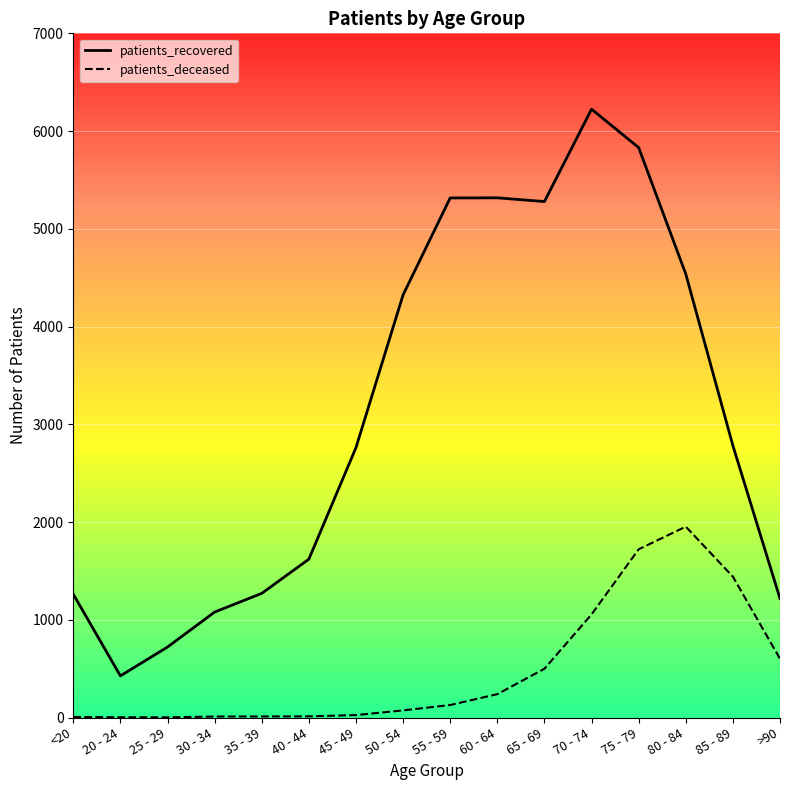

Reading left to right, extract all data points from this chart.

patients_recovered: <20=1262	20 - 24=426	25 - 29=721	30 - 34=1079	35 - 39=1270	40 - 44=1620	45 - 49=2761	50 - 54=4324	55 - 59=5316	60 - 64=5317	65 - 69=5279	70 - 74=6224	75 - 79=5831	80 - 84=4538	85 - 89=2782	>90=1217
patients_deceased: <20=6	20 - 24=3	25 - 29=2	30 - 34=10	35 - 39=11	40 - 44=12	45 - 49=25	50 - 54=73	55 - 59=128	60 - 64=239	65 - 69=499	70 - 74=1055	75 - 79=1721	80 - 84=1953	85 - 89=1441	>90=601